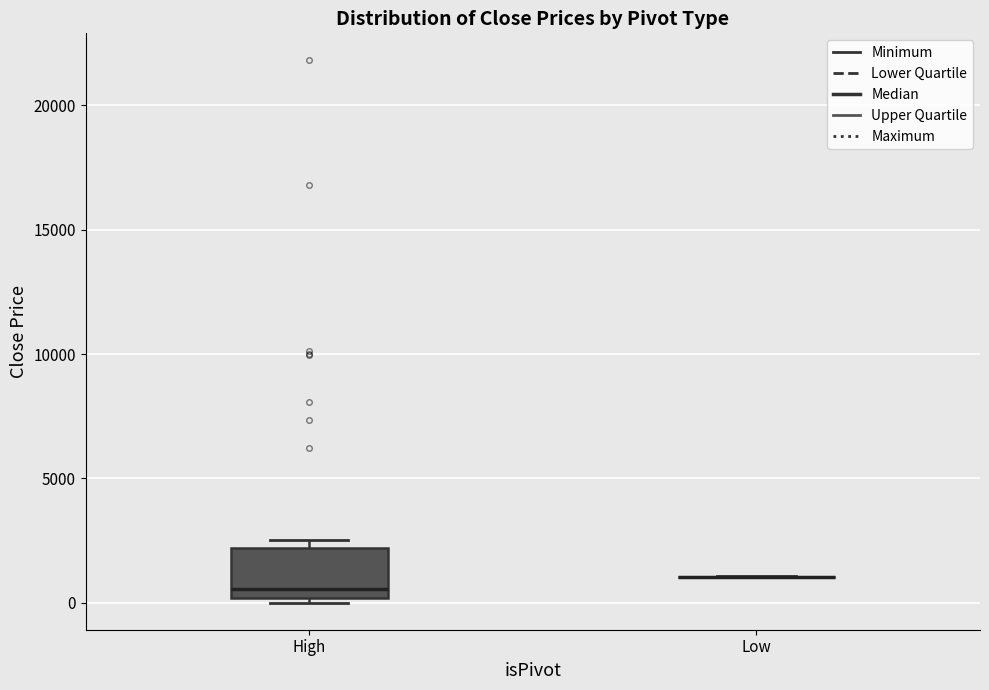

Reading left to right, read every box against the y-axis: the position of its median line, the range the box covers, and the ends of its whiskers. The values are not printed on the chart, so give them approximately, as read against the axis.

High: median 500, box 0 to 2000, whiskers 0 (just below the box's lower edge) to 2500
Low: box collapsed to a line at 1000, whiskers 1000 to 1000